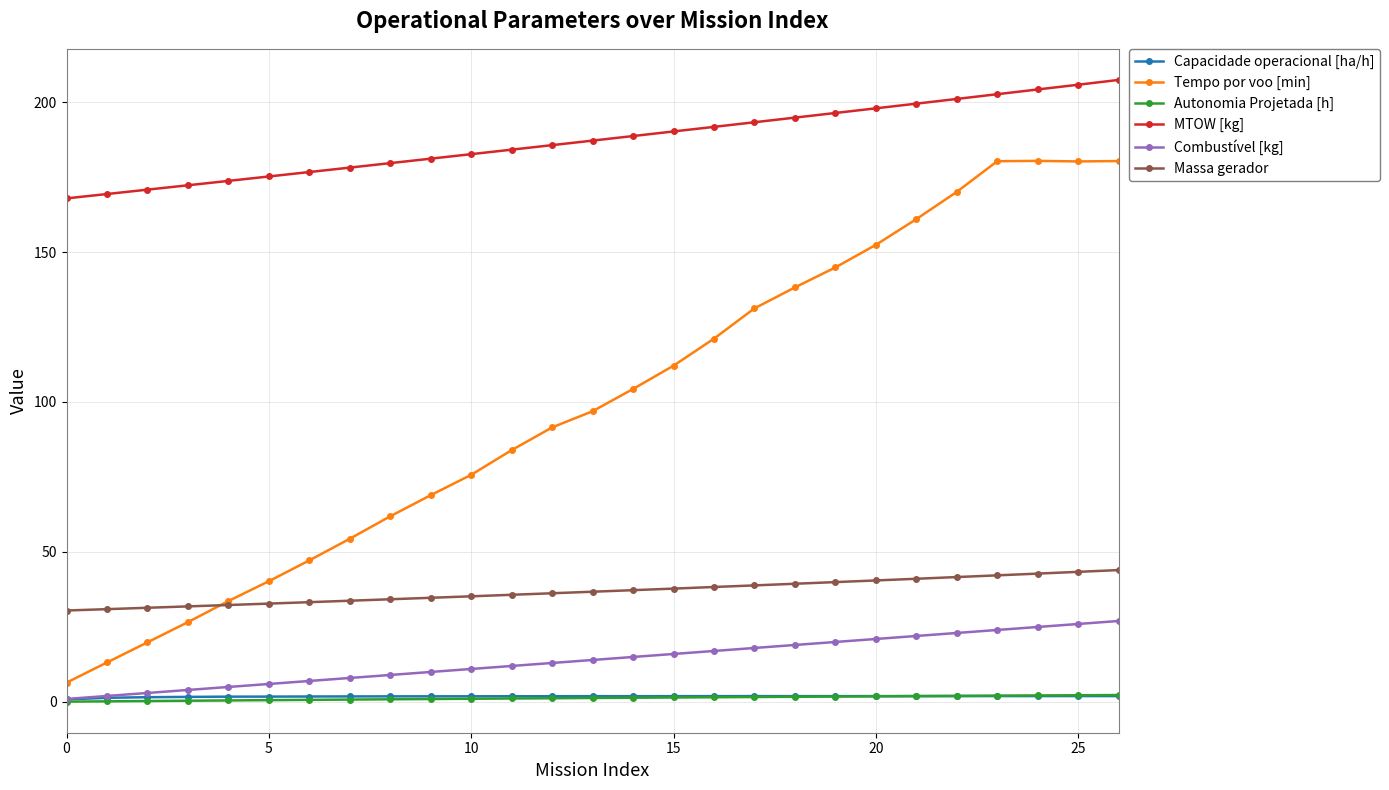

What is the average value of the Combustível [kg] series?

14.0